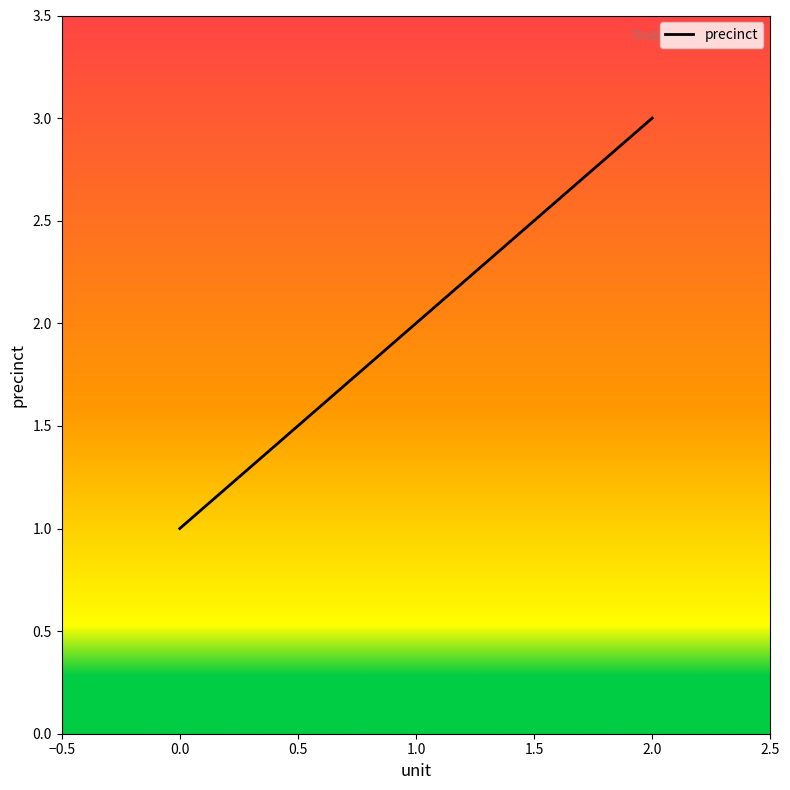

What is the average value?

2